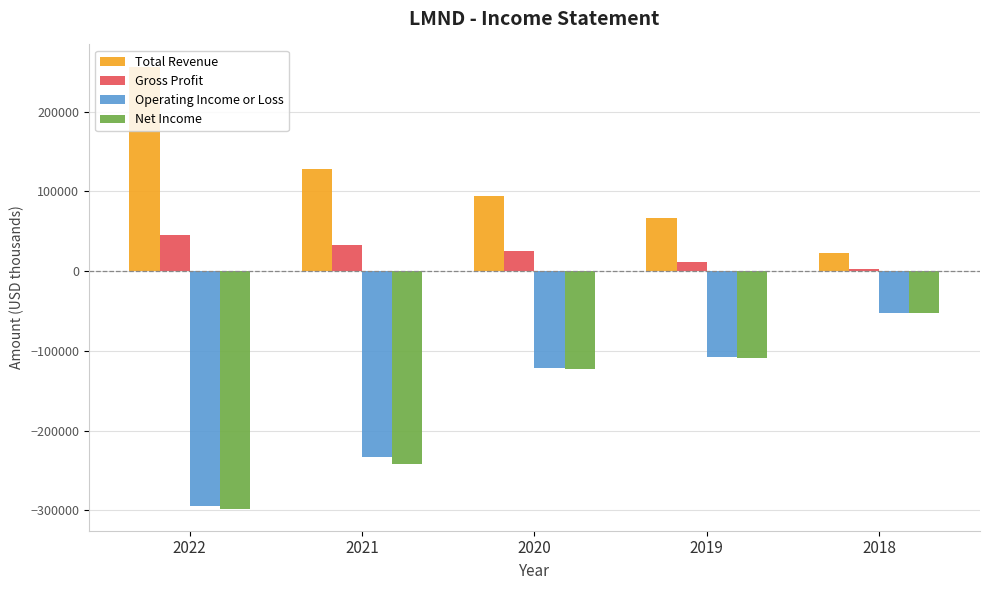

How many Total Revenue values are between 67300 and 128400?

3